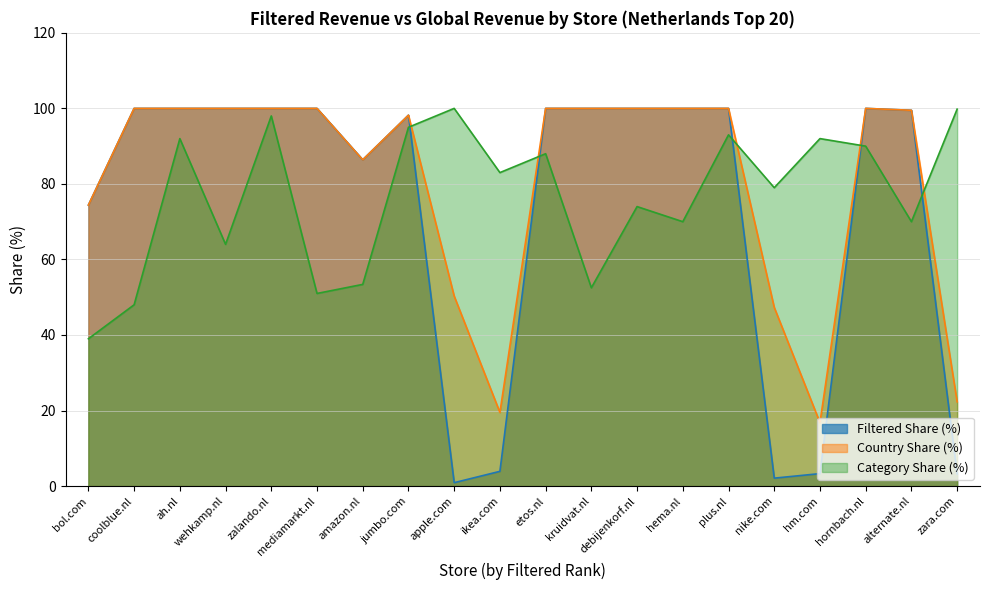

What position from the left is ah.nl?

3